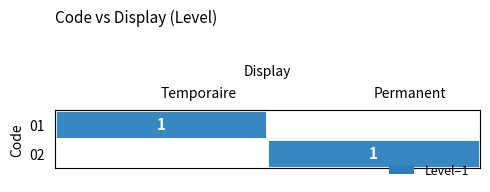

True or false: 01 has a value of 1 at Temporaire.

True